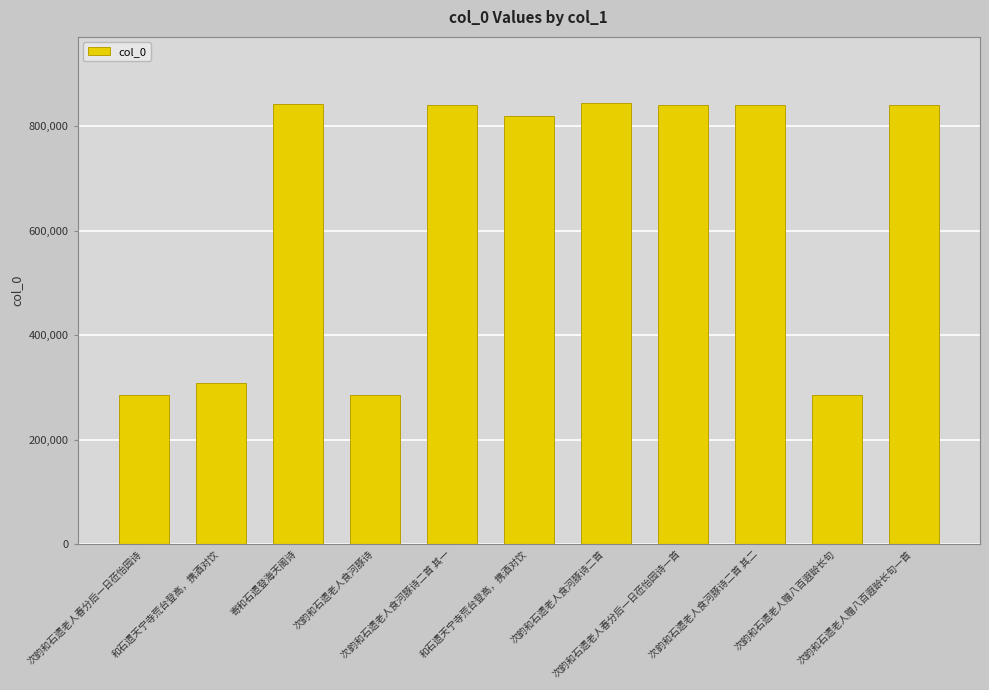

How many values are below 839879?

5